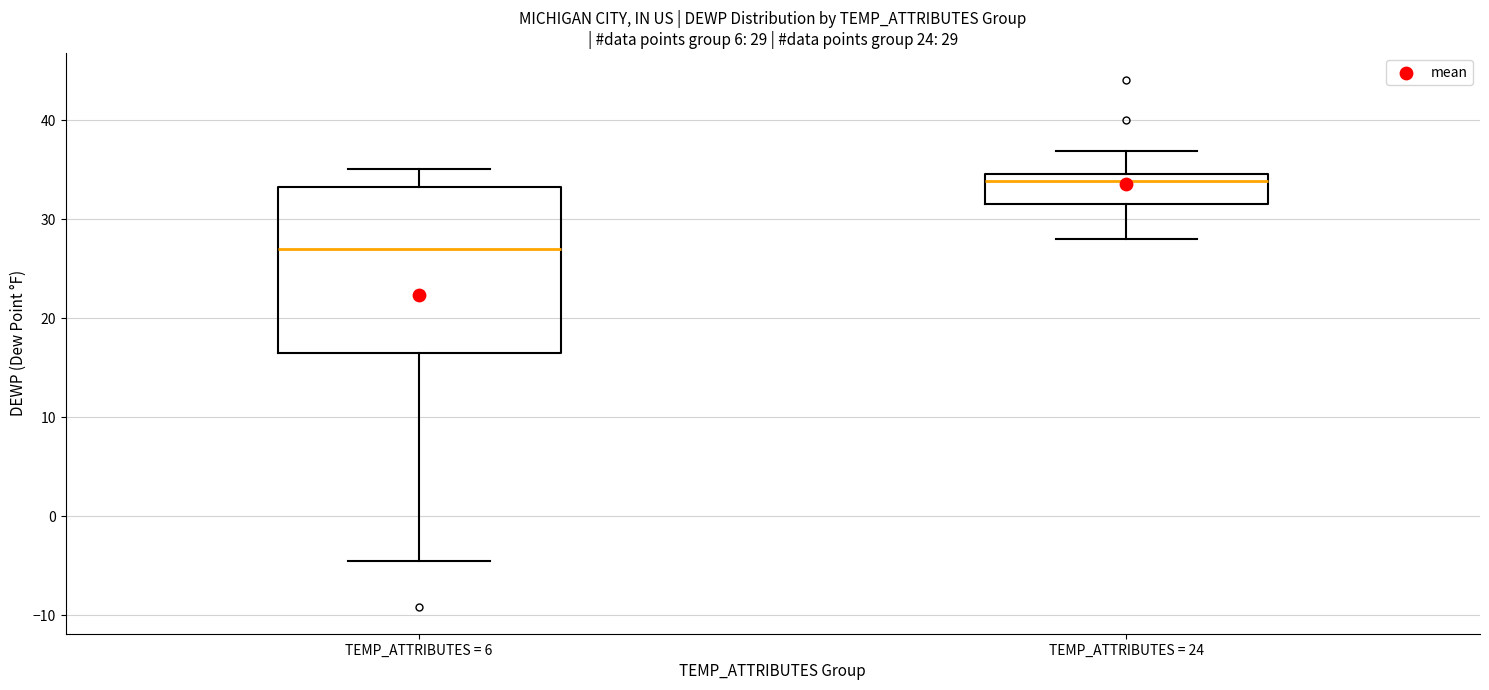

Which box has the highest median line?

TEMP_ATTRIBUTES = 24